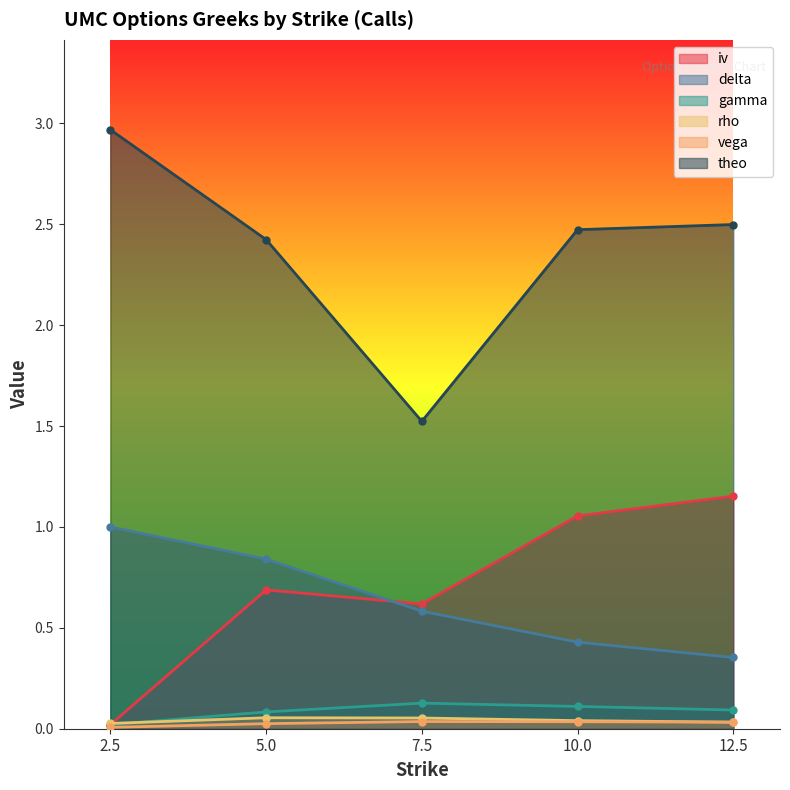

In gamma, how many points are higher than both neighbors (excluding endpoints)?

1